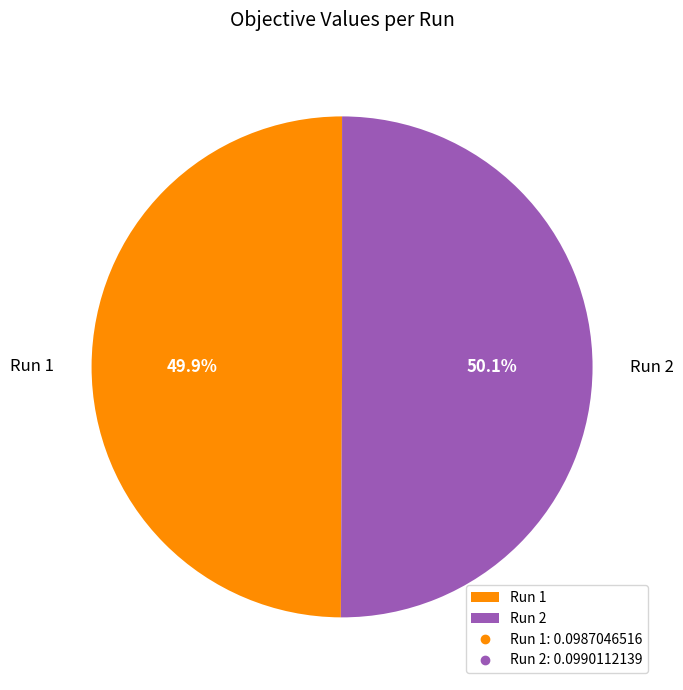

How many slices are in this pie chart?

2